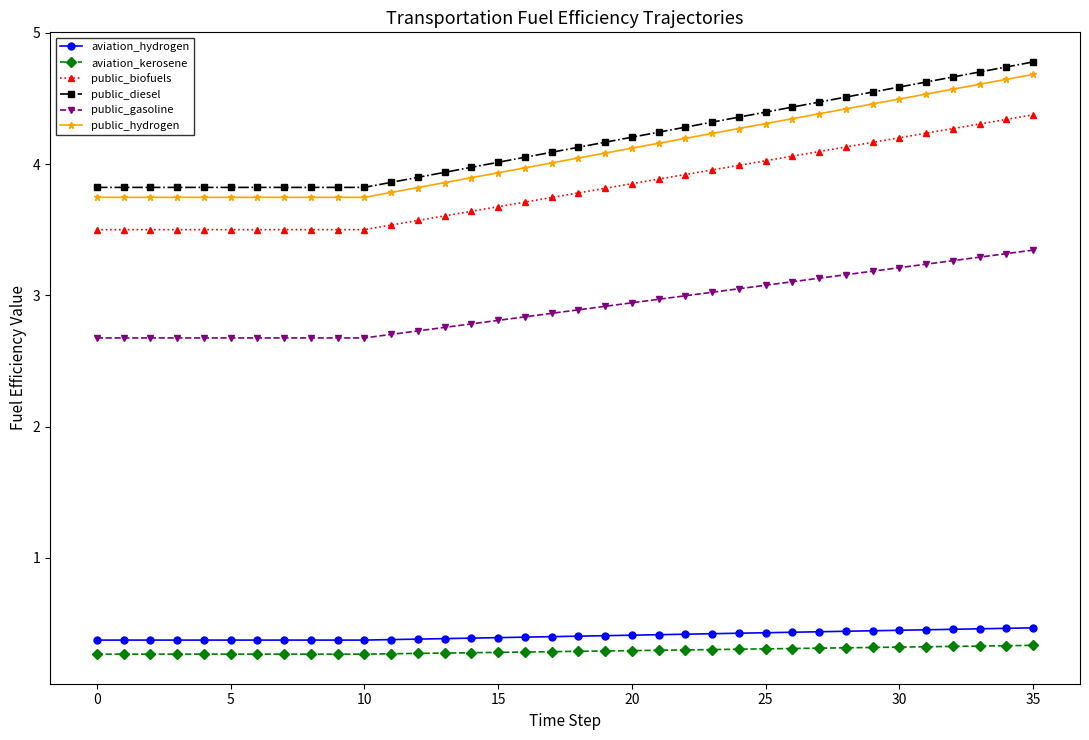

Which series has the largest range (max minus min)?

public_diesel